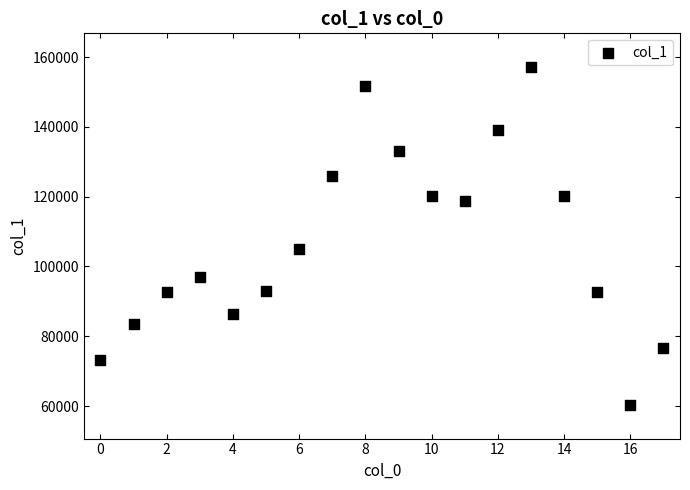

What is the range of Y values (max minus min)?

96790